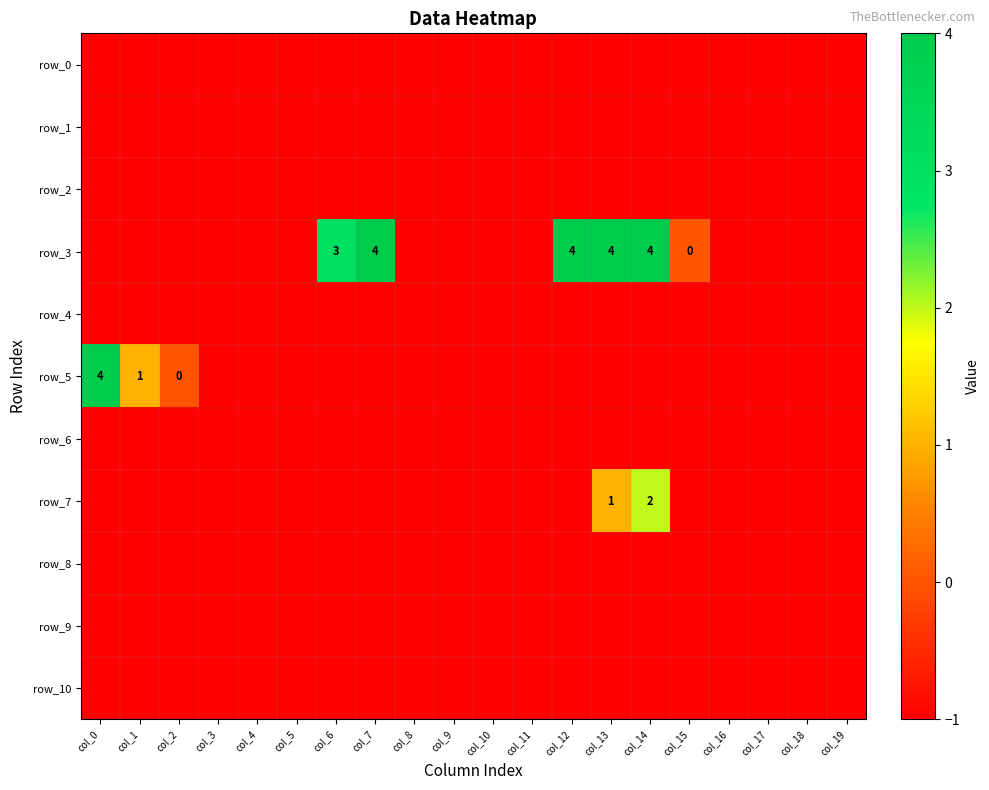

How many categories are shown in the chart?

20